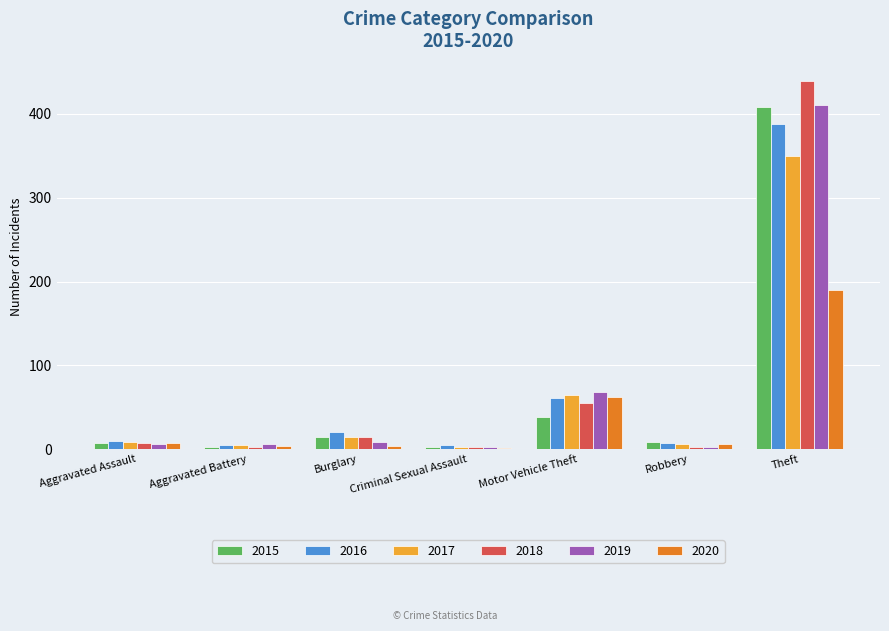

Are the bars grouped side by side (vs. stacked)?

Yes